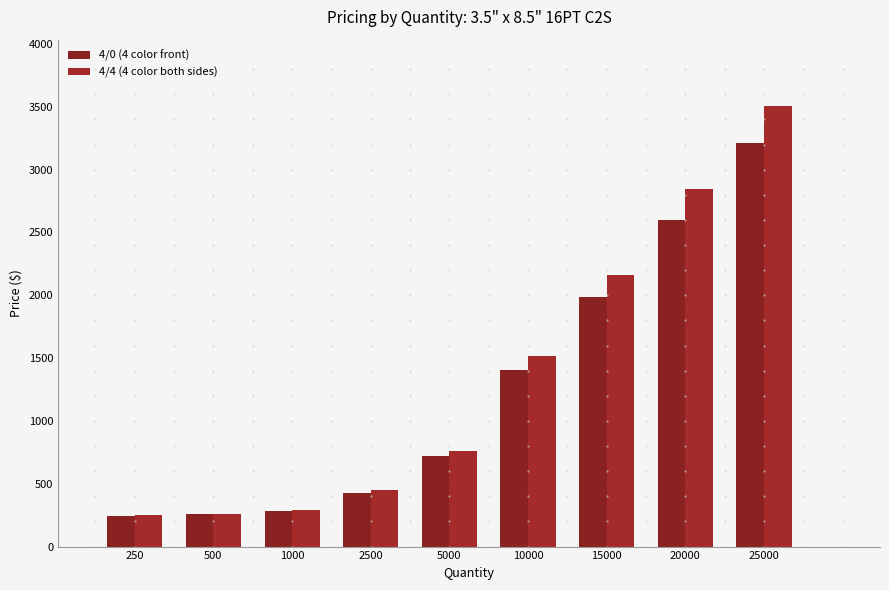

Between 5000 and 15000, which is larger?

15000